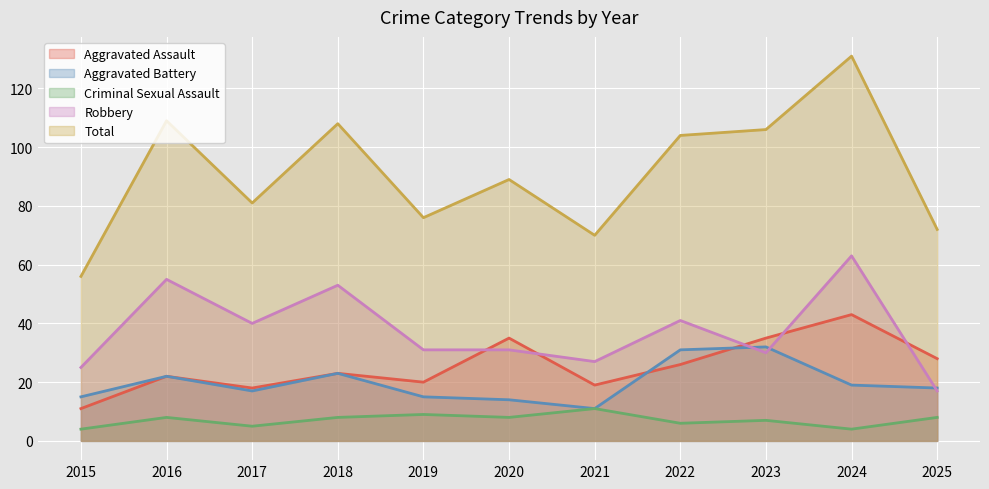

List the series in order of their peak value, lowest first.

Criminal Sexual Assault, Aggravated Battery, Aggravated Assault, Robbery, Total